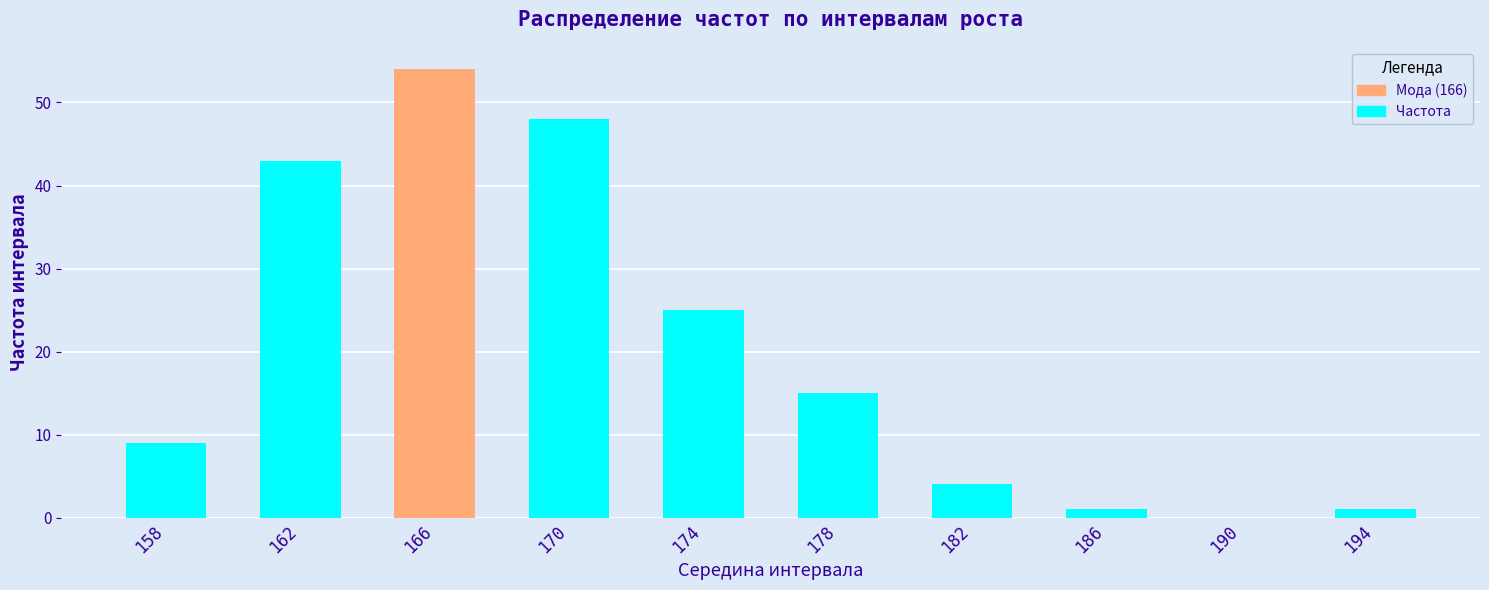

Which category has the highest value across all series?

166